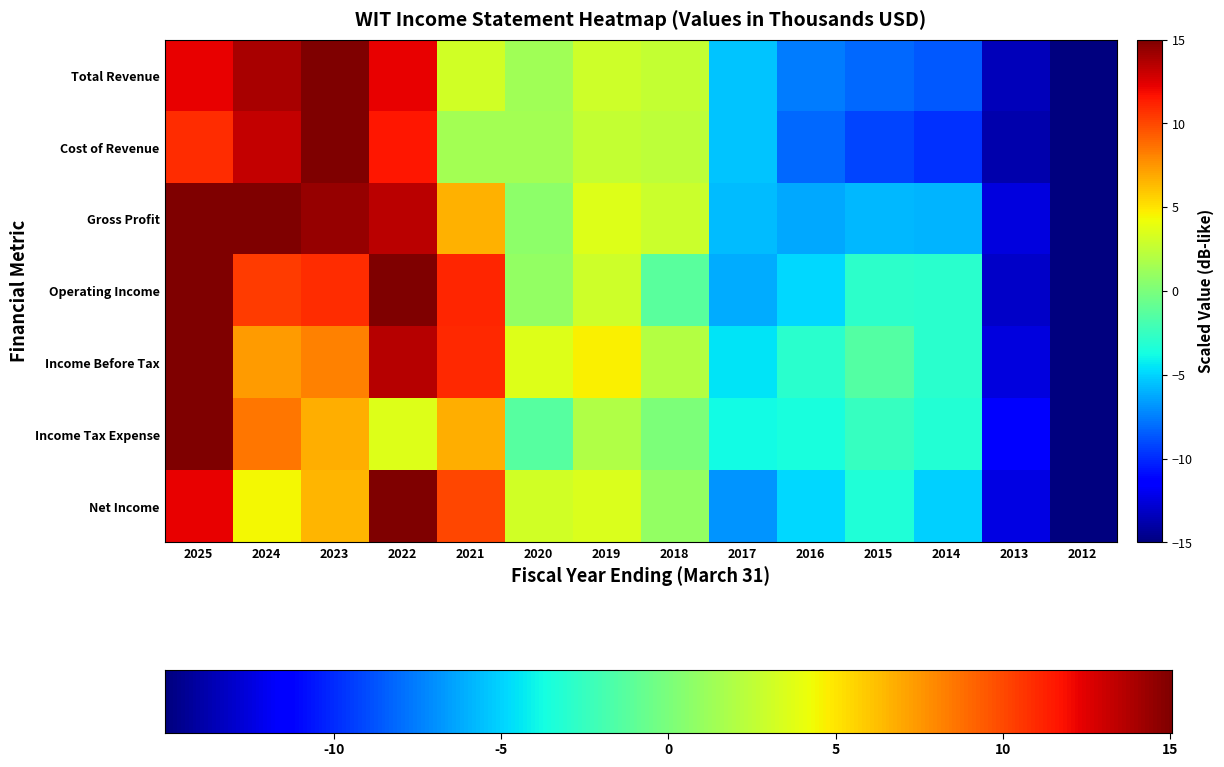

Count the number of categories in the chart.

14